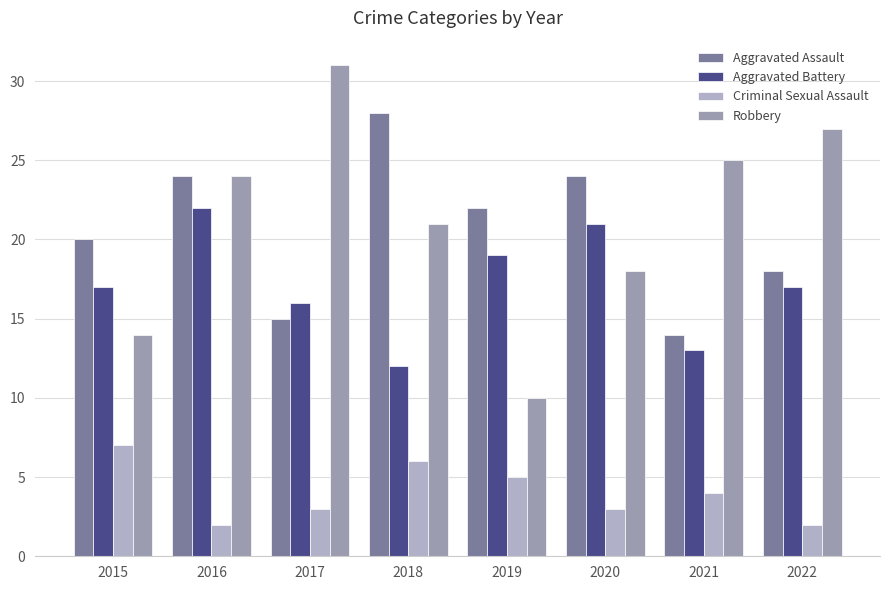

How many bars are there in total?

32